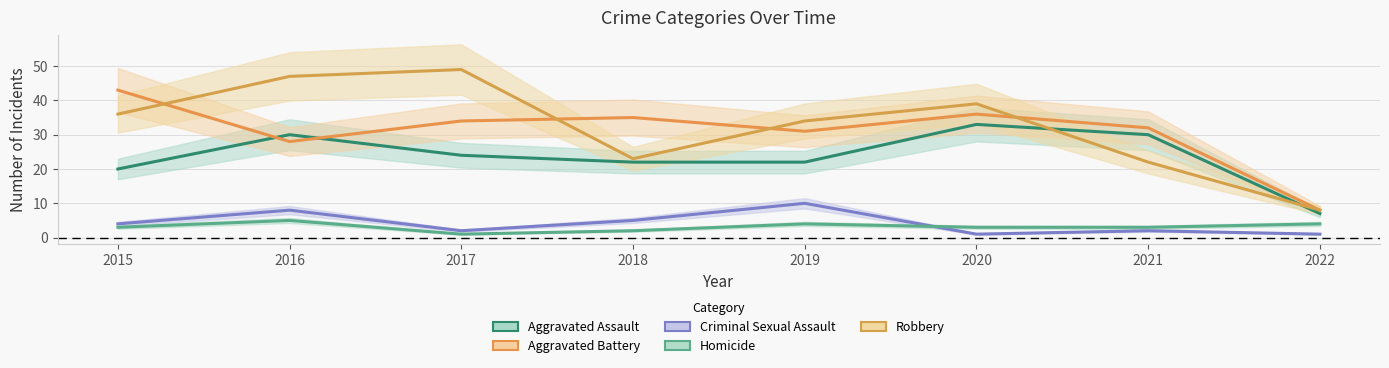

Which series has the largest range (max minus min)?

Robbery